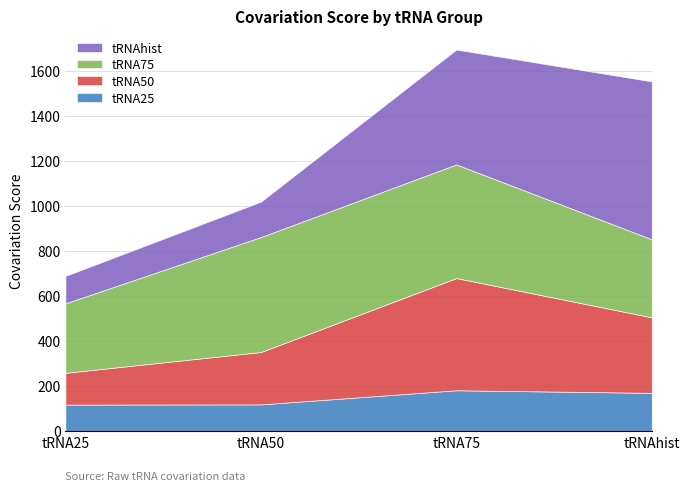

What is the average value of the tRNAhist series?

372.3